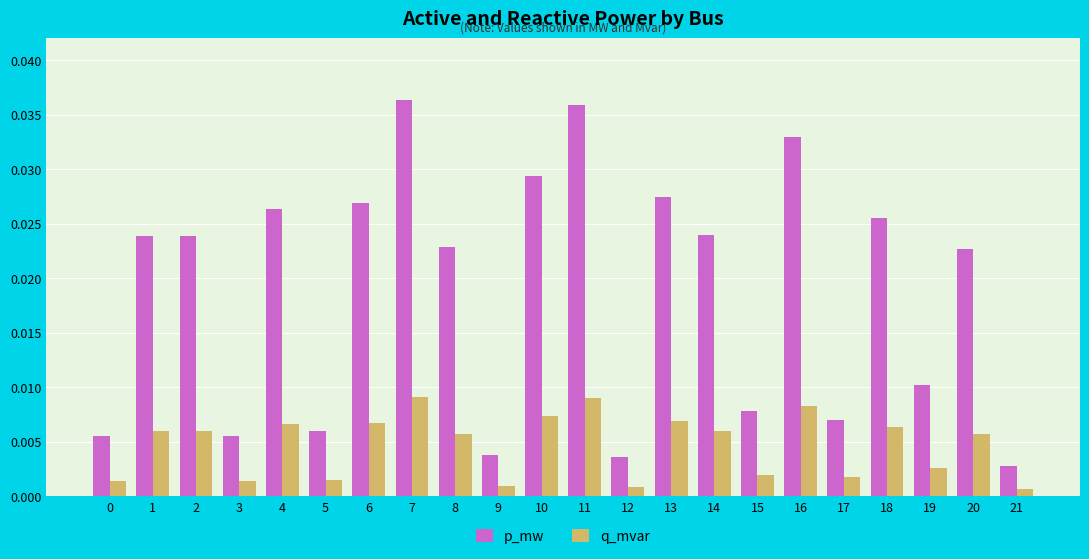

Is the value of p_mw at 18 greater than the value of q_mvar at 3?

Yes